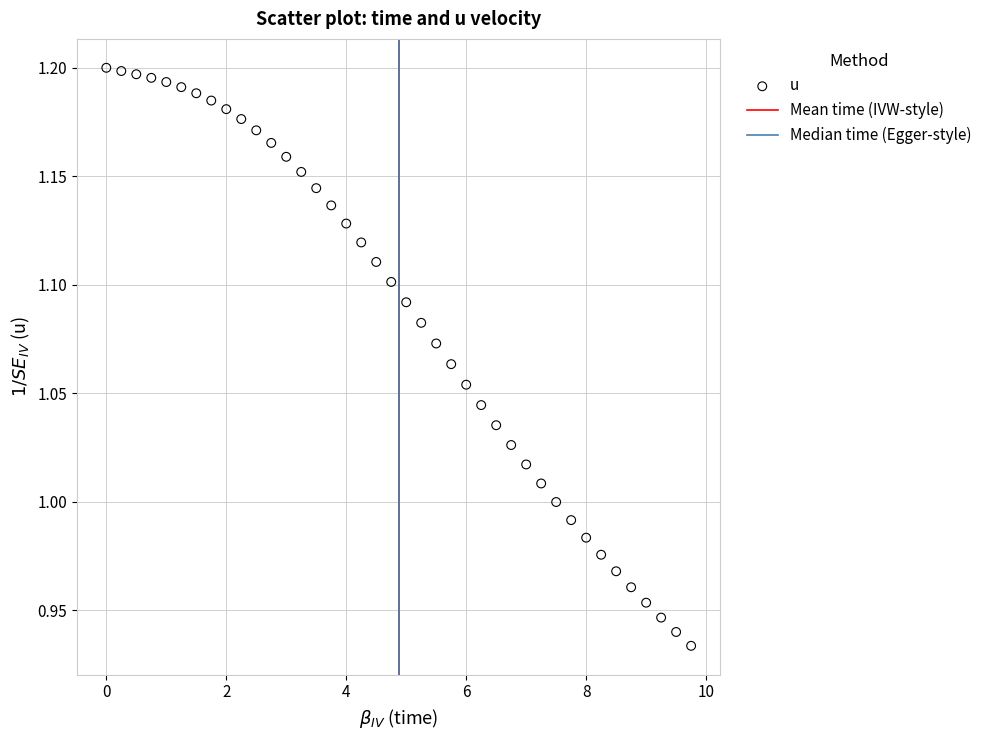

What is the range of X values (max minus min)?

9.8